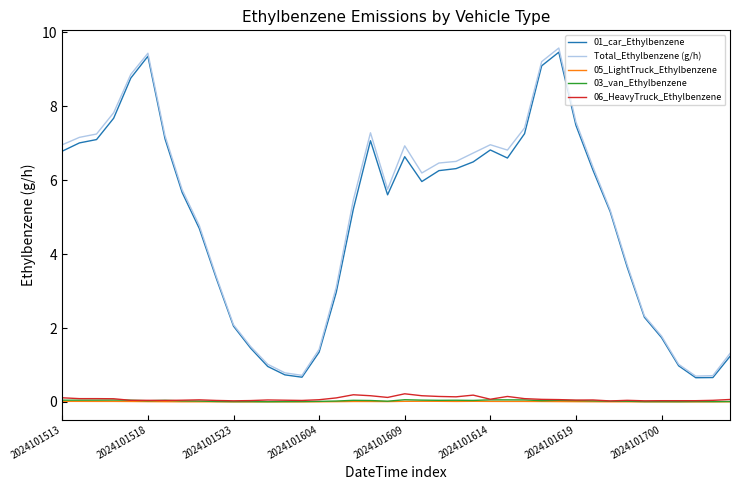

True or false: 03_van_Ethylbenzene and Total_Ethylbenzene (g/h) intersect in this chart.

False